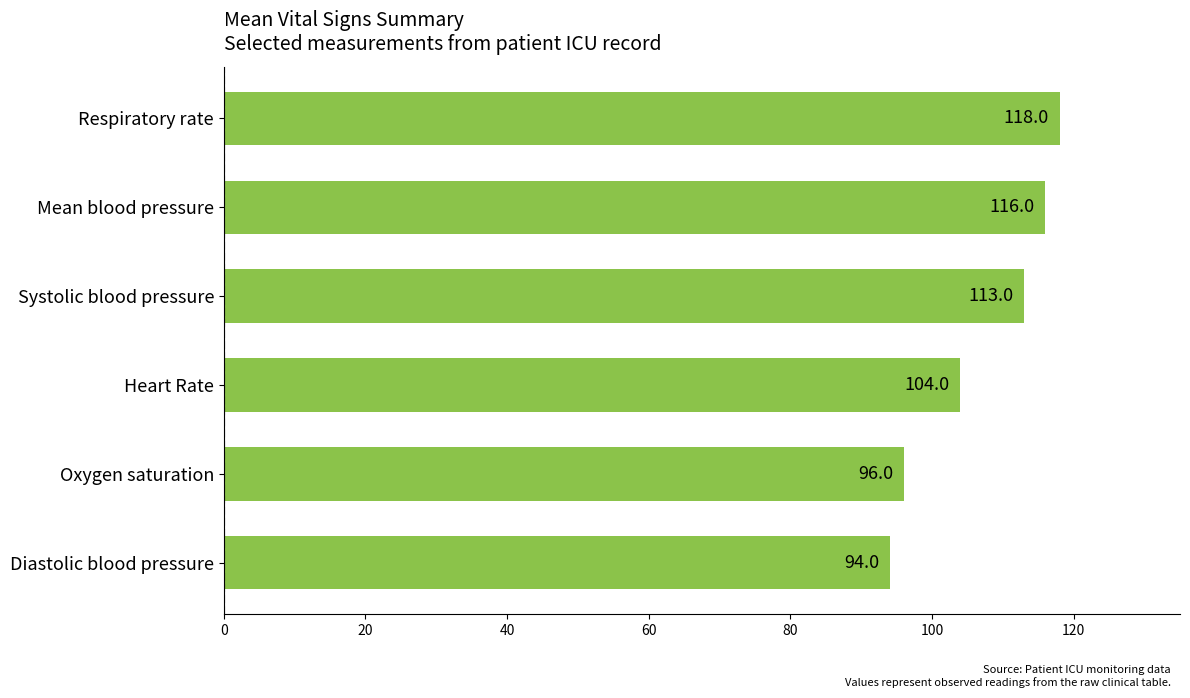

List the labels in order of value, smallest first.

Diastolic blood pressure, Oxygen saturation, Heart Rate, Systolic blood pressure, Mean blood pressure, Respiratory rate